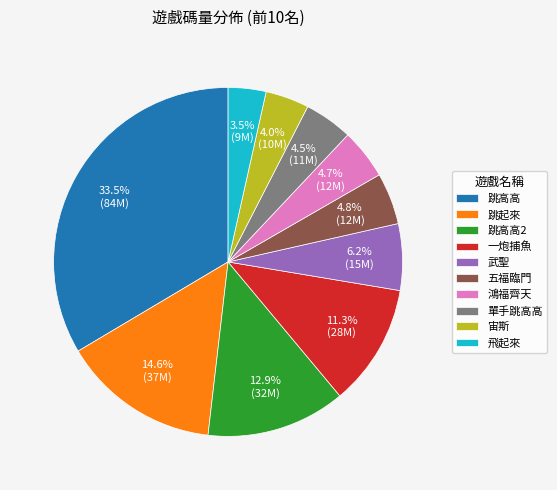

Combined, what portion of the pie is 一炮捕魚 and 五福臨門?

16.1%